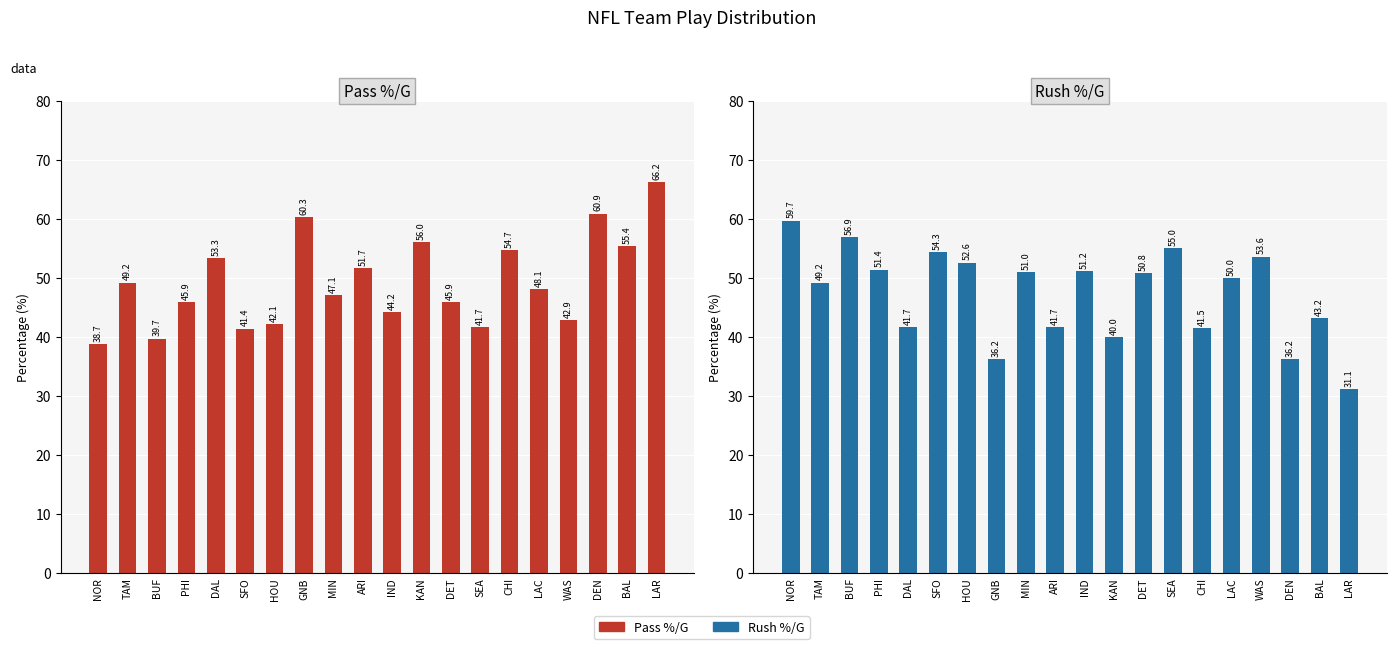

What are all the series names shown in the legend?

Pass %/G, Rush %/G